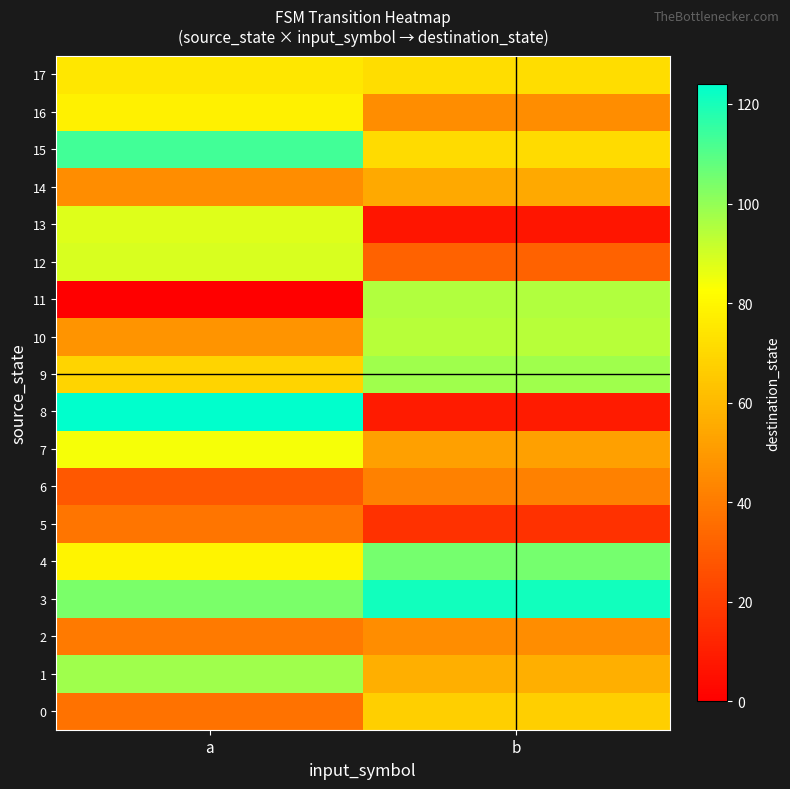

How many data points does each series have?

2